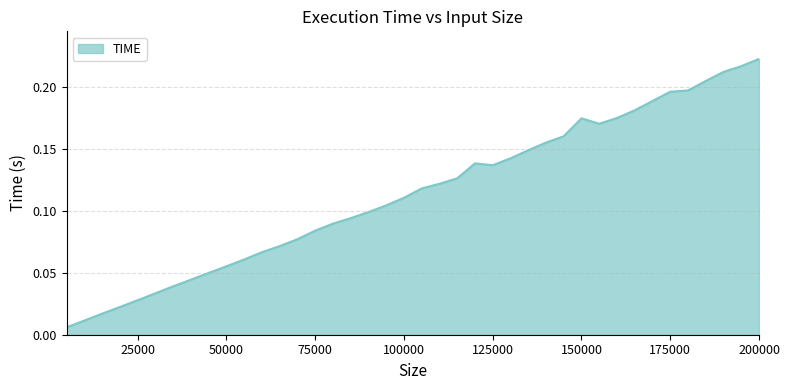

Does the chart display data point markers on the line(s)?

No